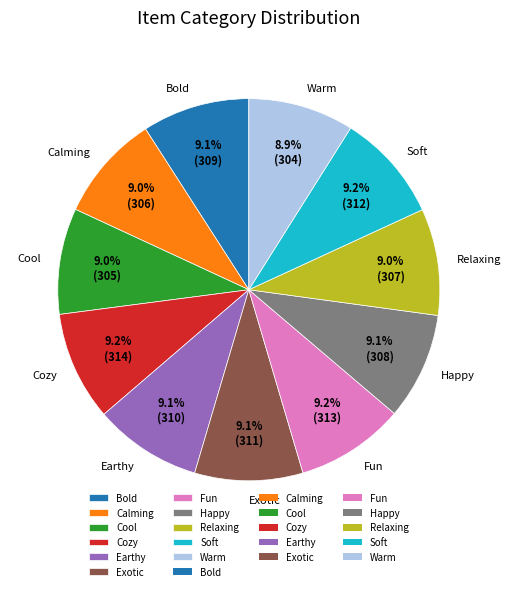

How much of the chart is everything except Fun?

90.8%